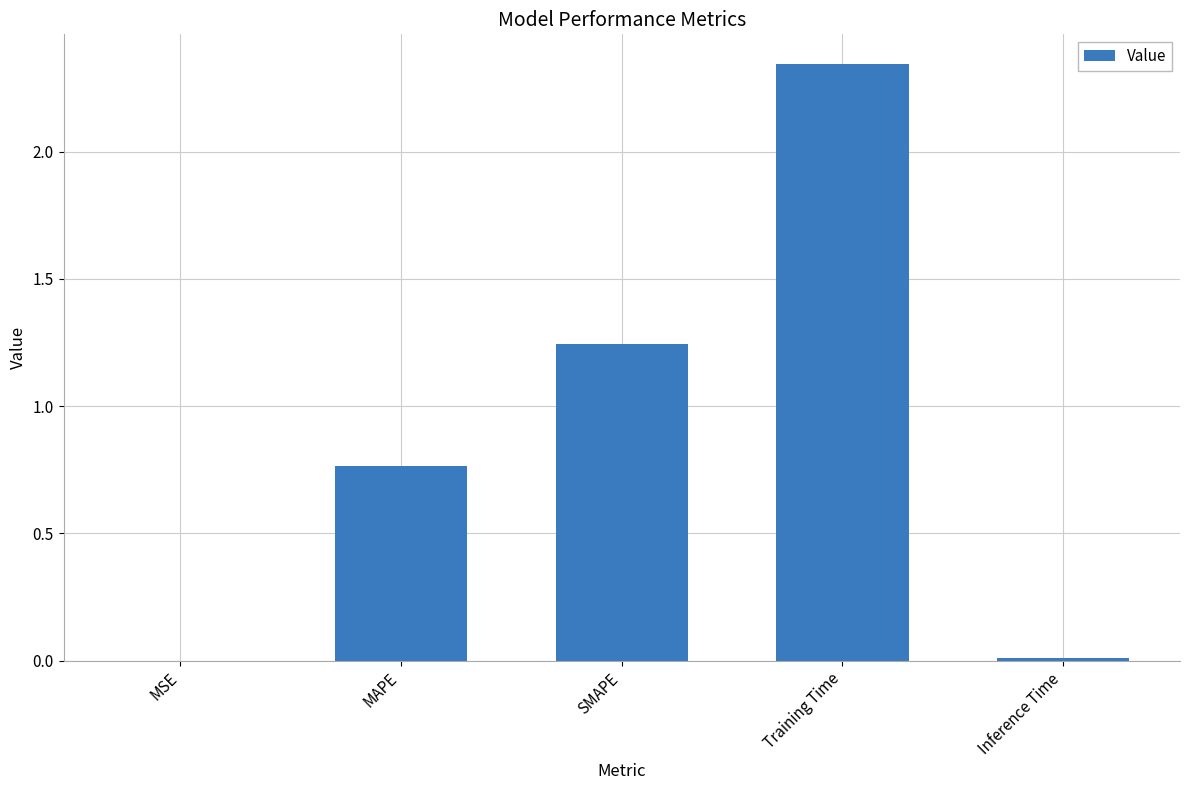

Are the bars horizontal?

No